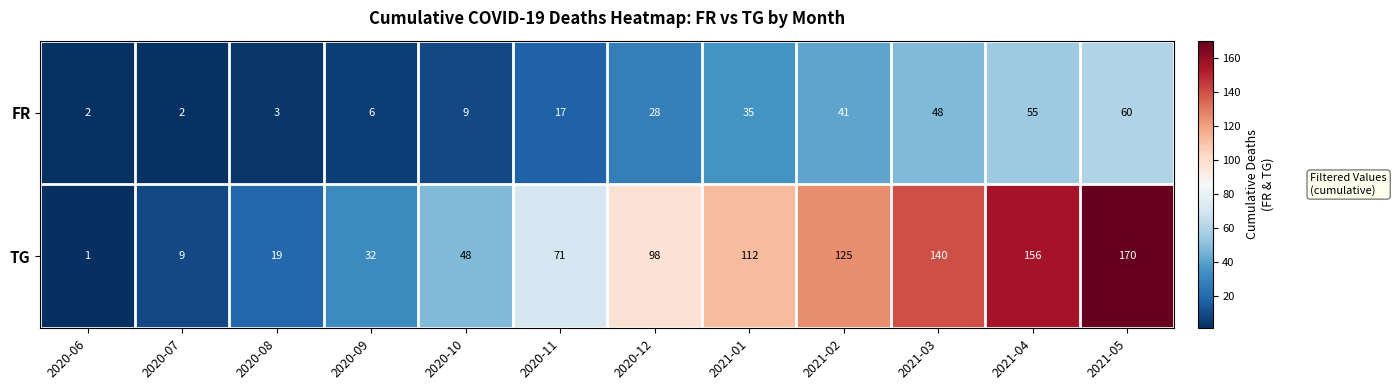

Rank the series by their maximum value, from lowest to highest.

FR, TG